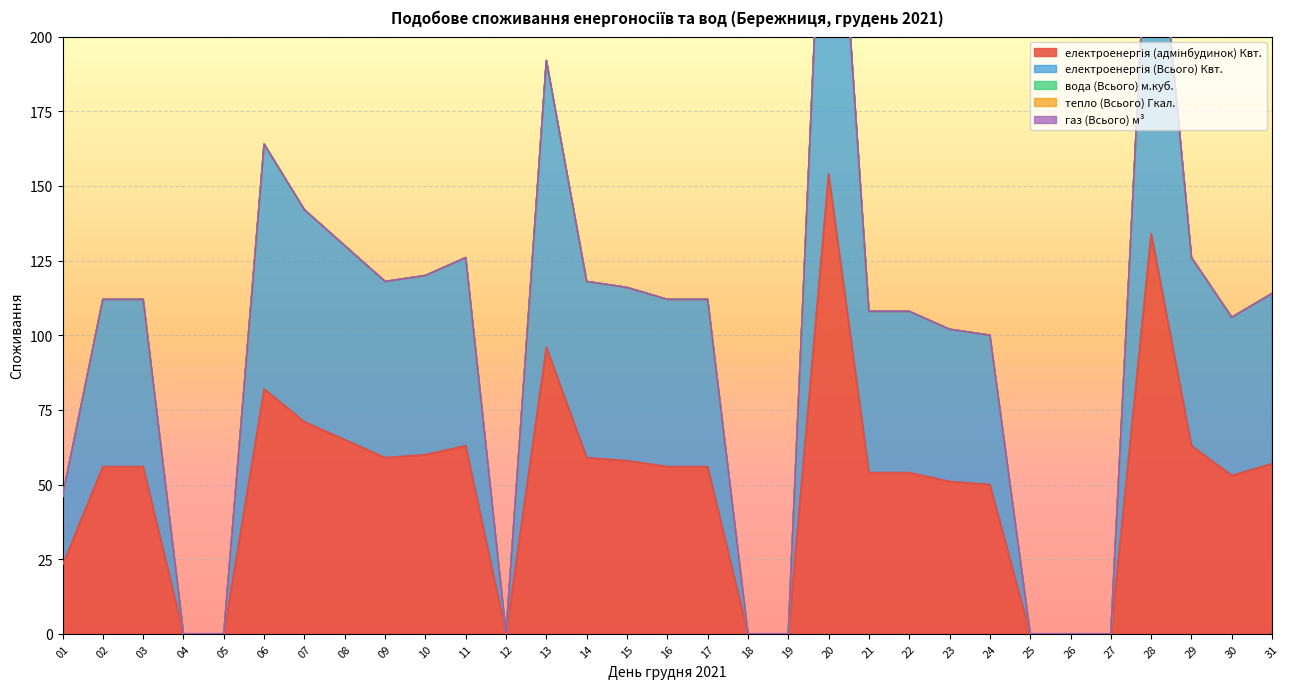

What is the average value of the електроенергія (адмінбудинок) Квт. series?

49